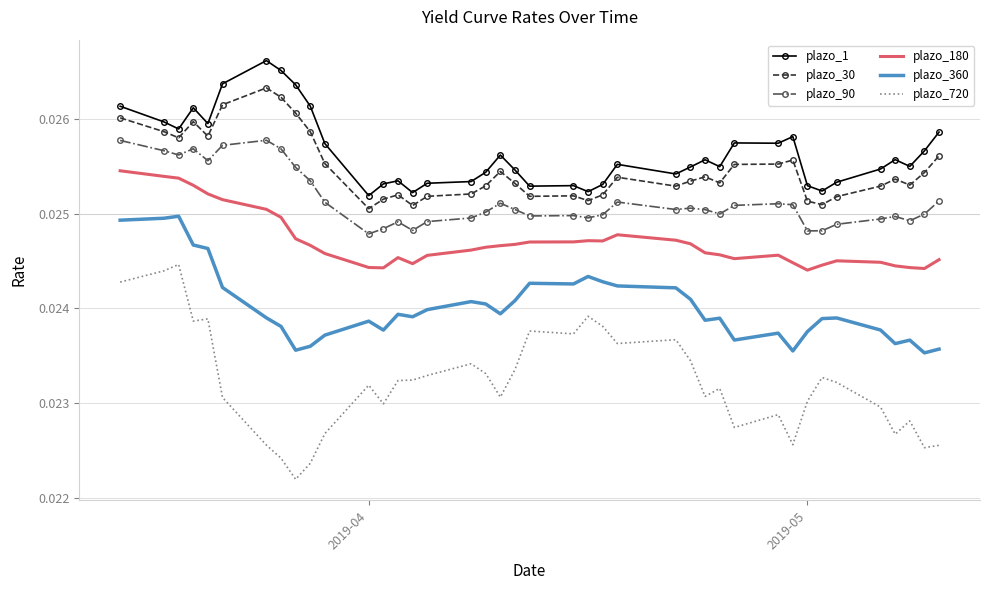

Count the number of data series in this chart.

6